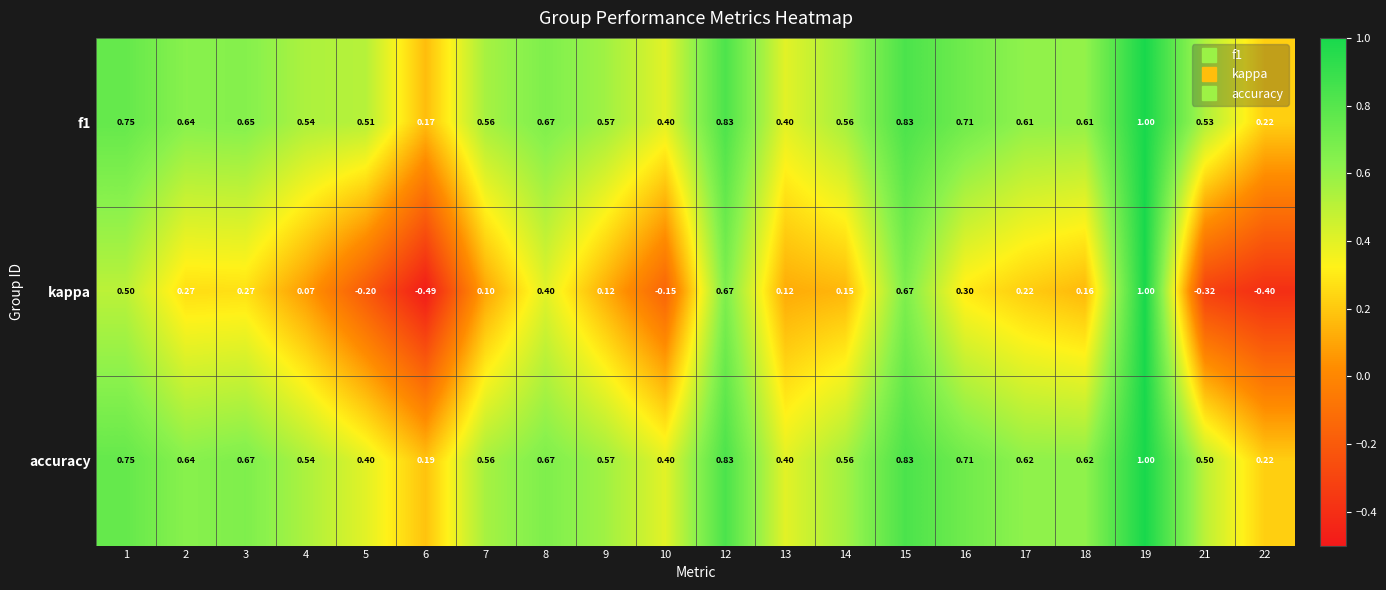

Is the value of accuracy at 21 greater than the value of f1 at 10?

Yes